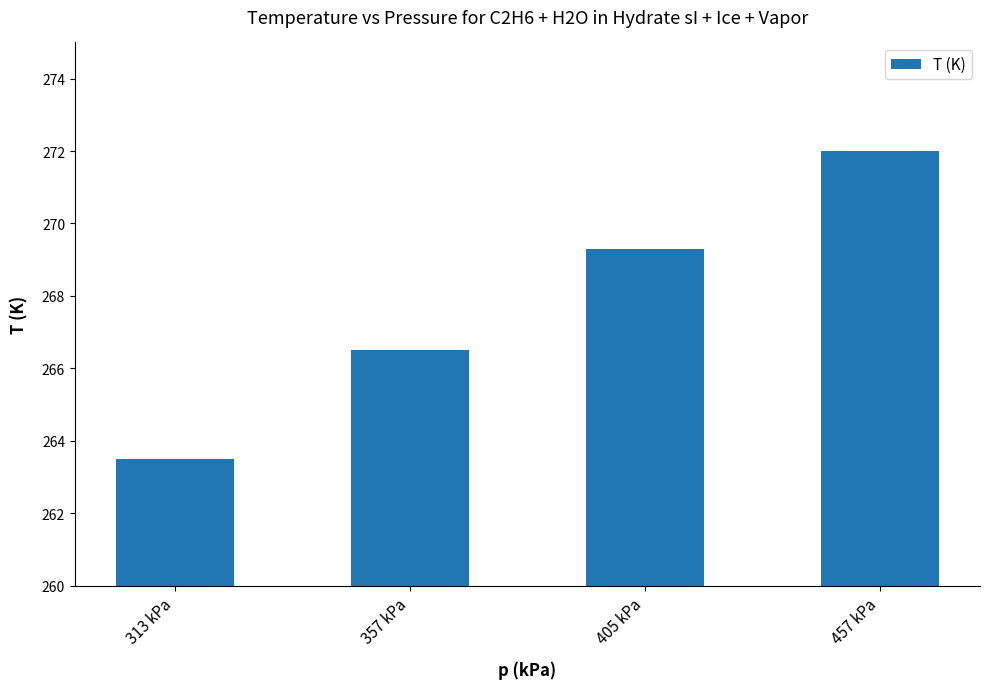

What is the label of the 4th bar from the left?

457 kPa